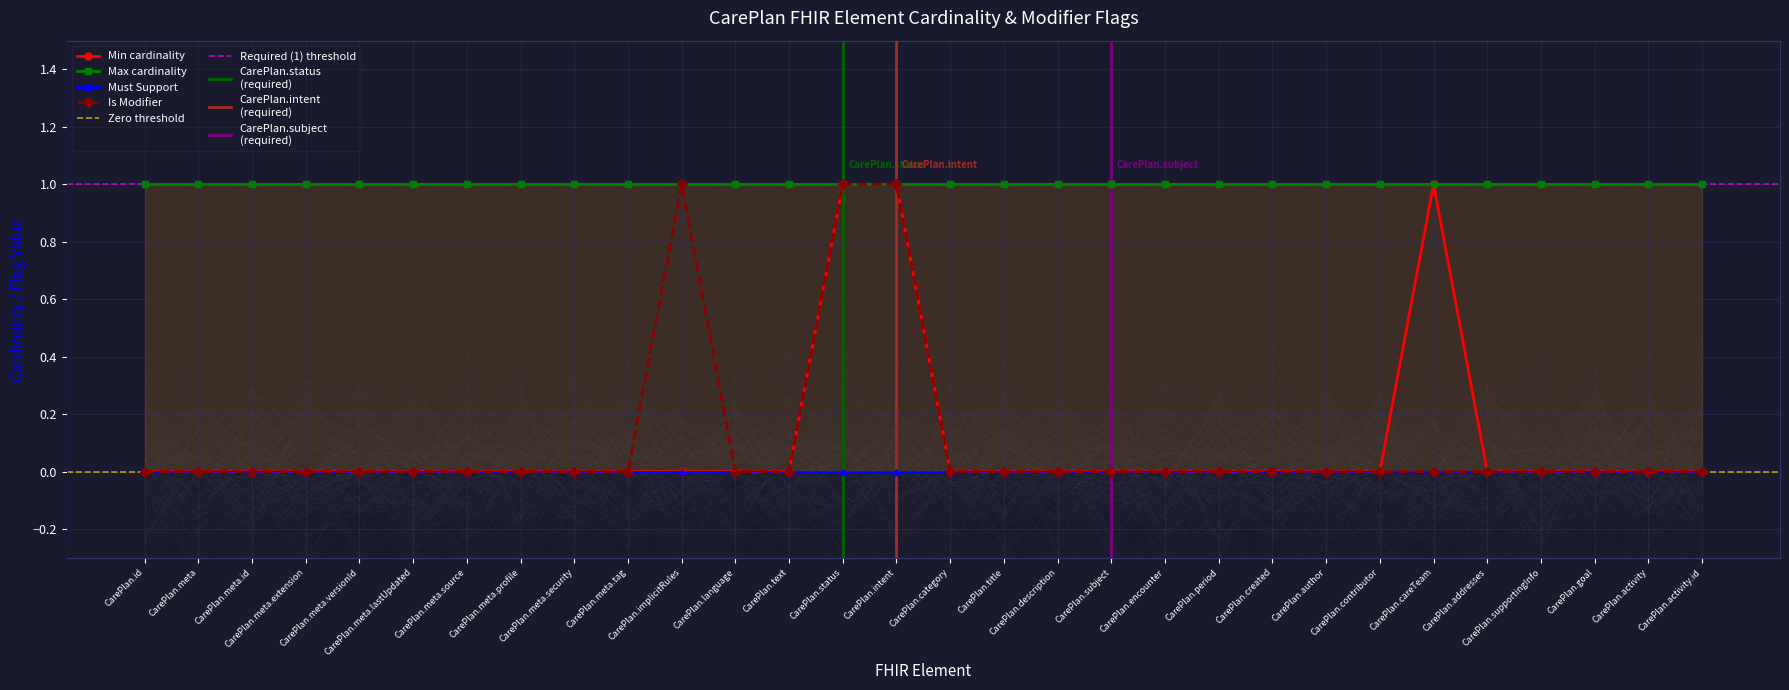

What position from the left is CarePlan.meta.lastUpdated?

6